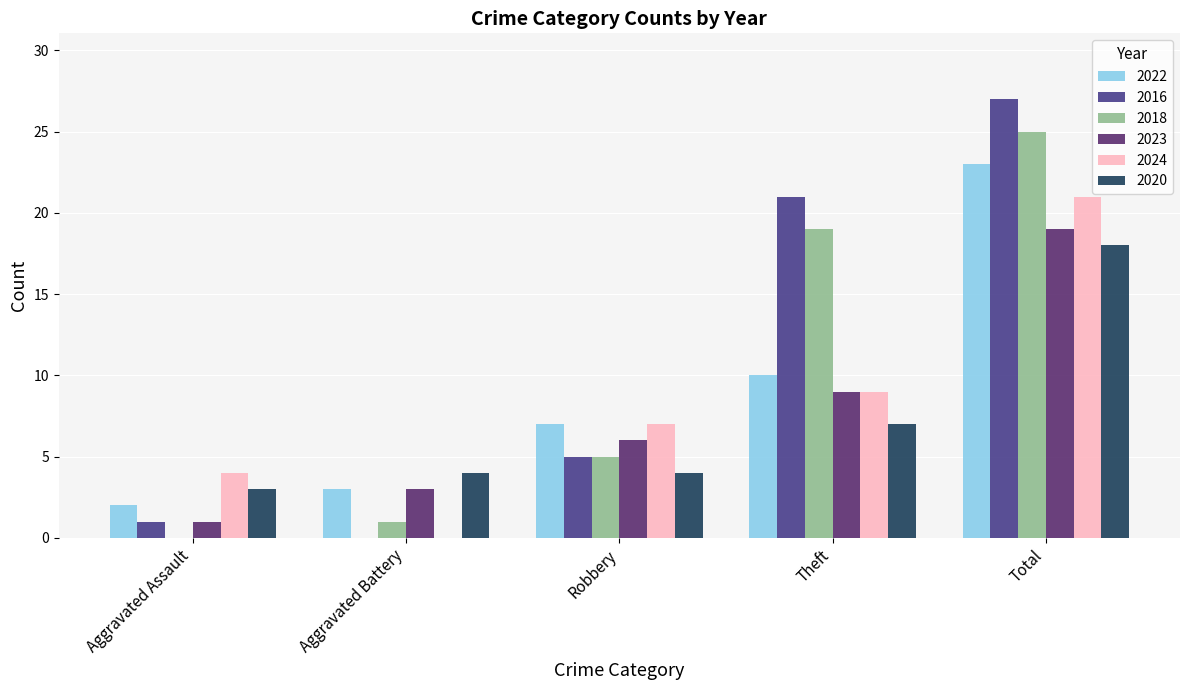

Are the bars horizontal?

No